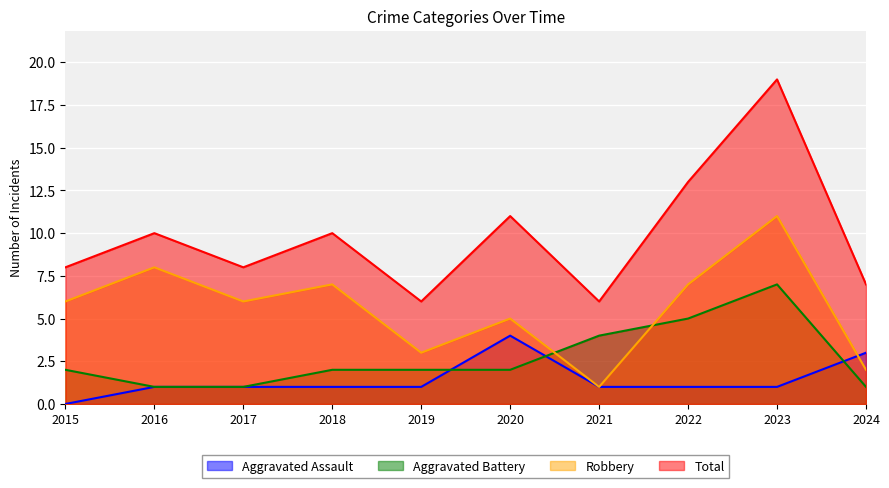

True or false: Total and Aggravated Assault intersect in this chart.

False